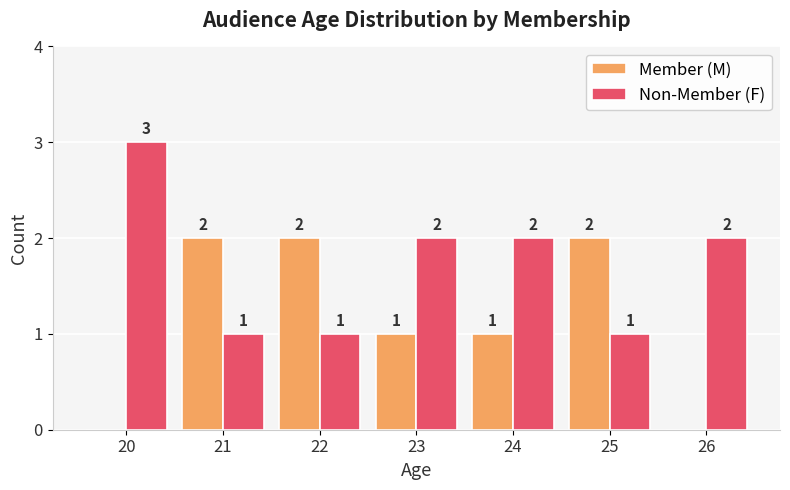

What is the approximate value of Member (M) at 24?

1